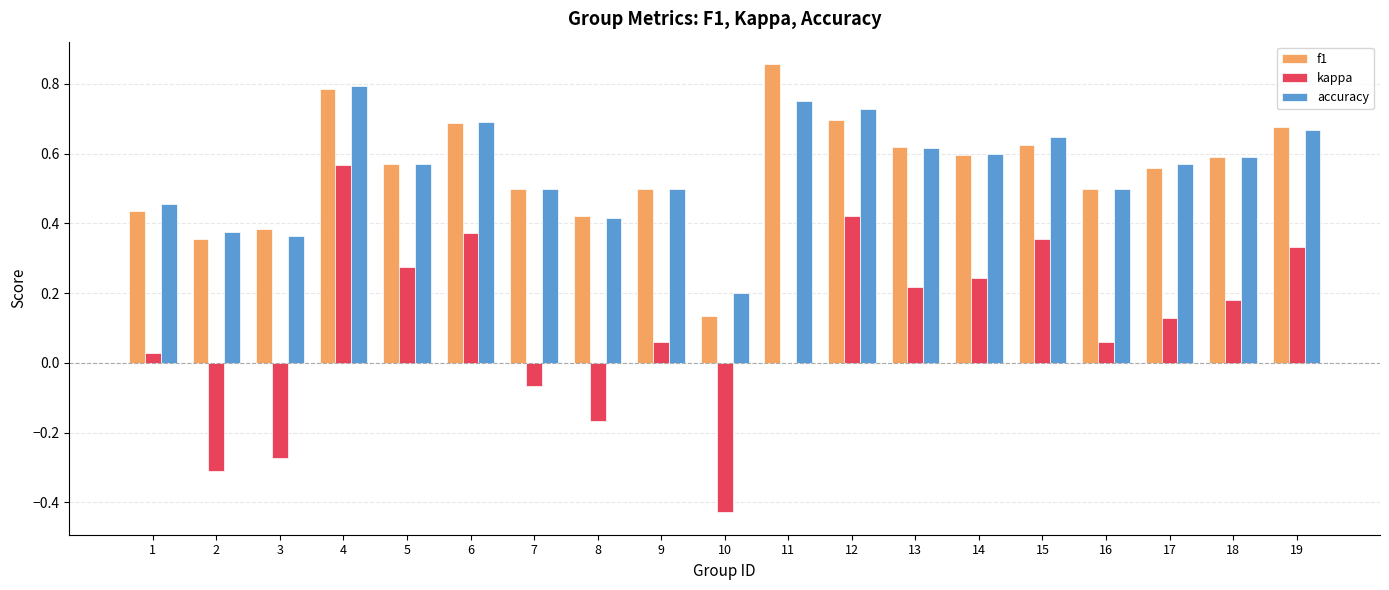

At which category does the chart reach its peak across all series?

11